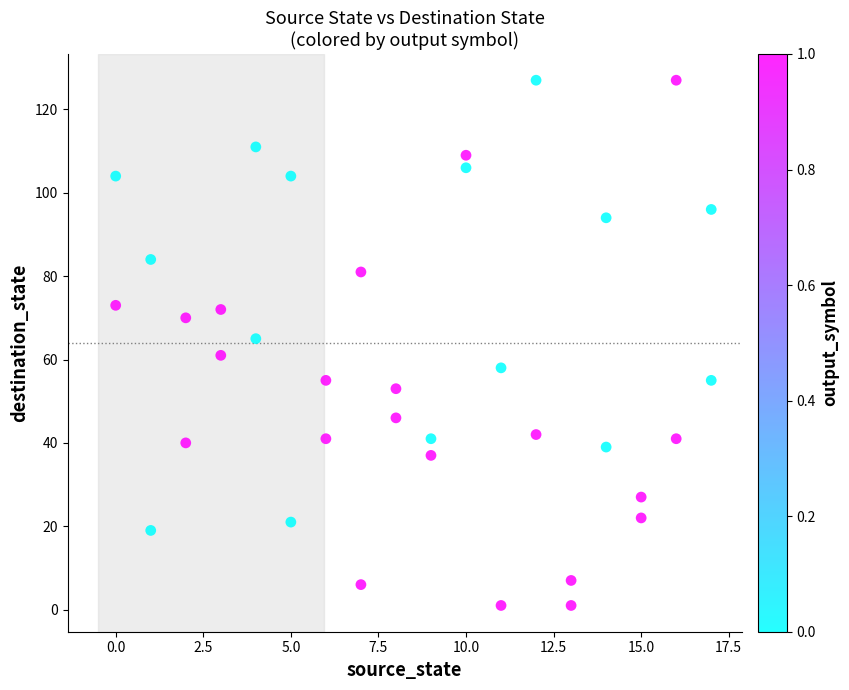

What is the range of X values (max minus min)?

17